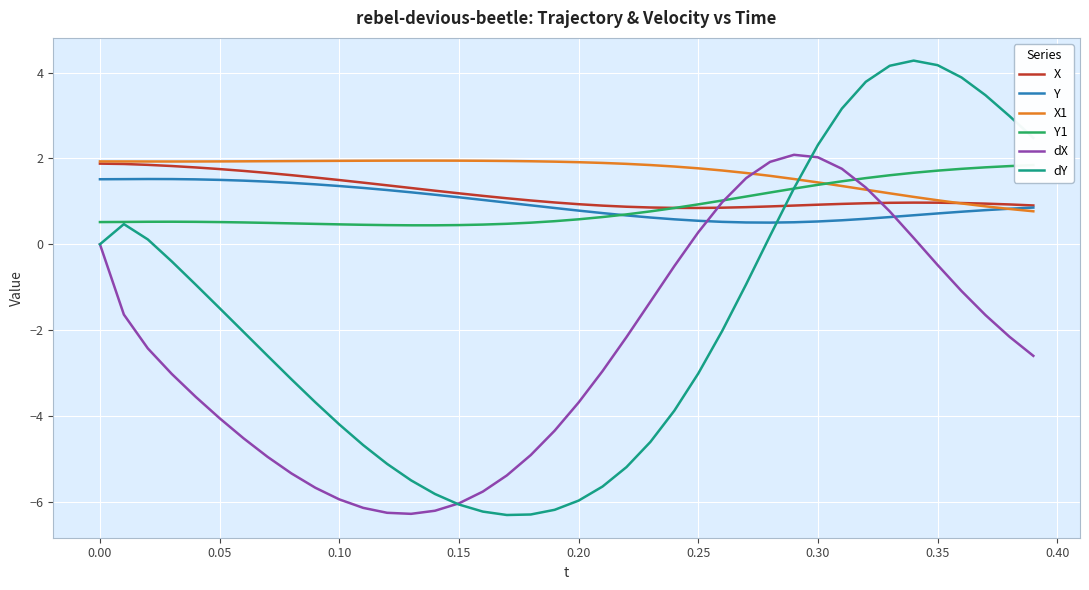

At how many categories does at least one series exceed 4?

3